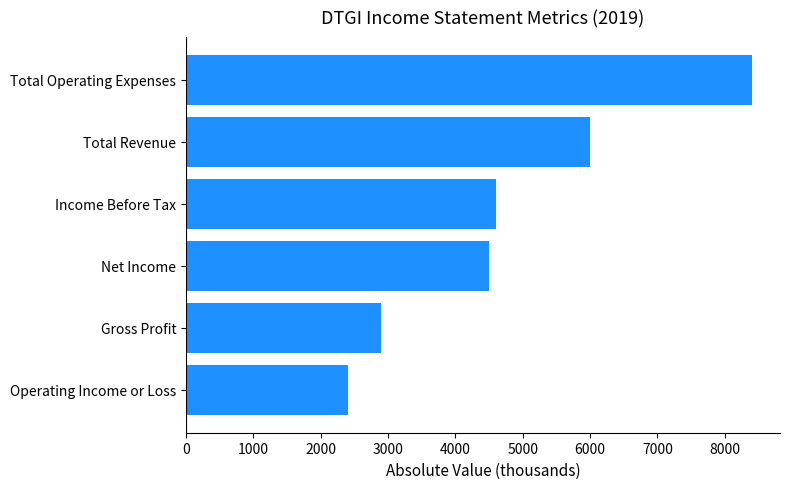

How many values are below 4600?

3